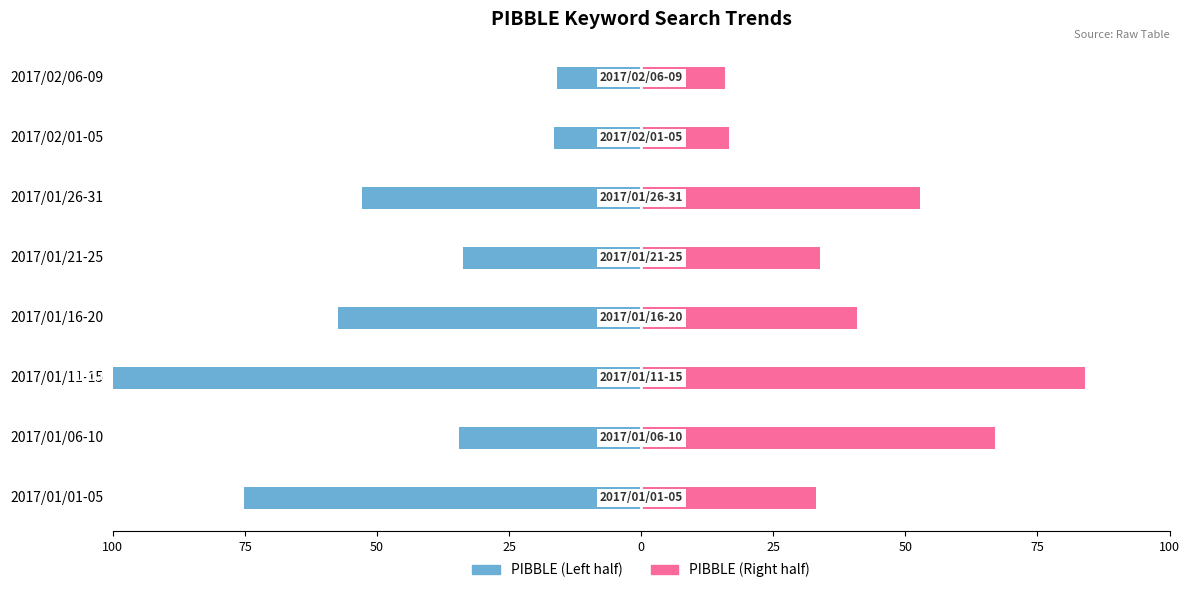

What is the difference between the highest and lowest values at 50?

184.1